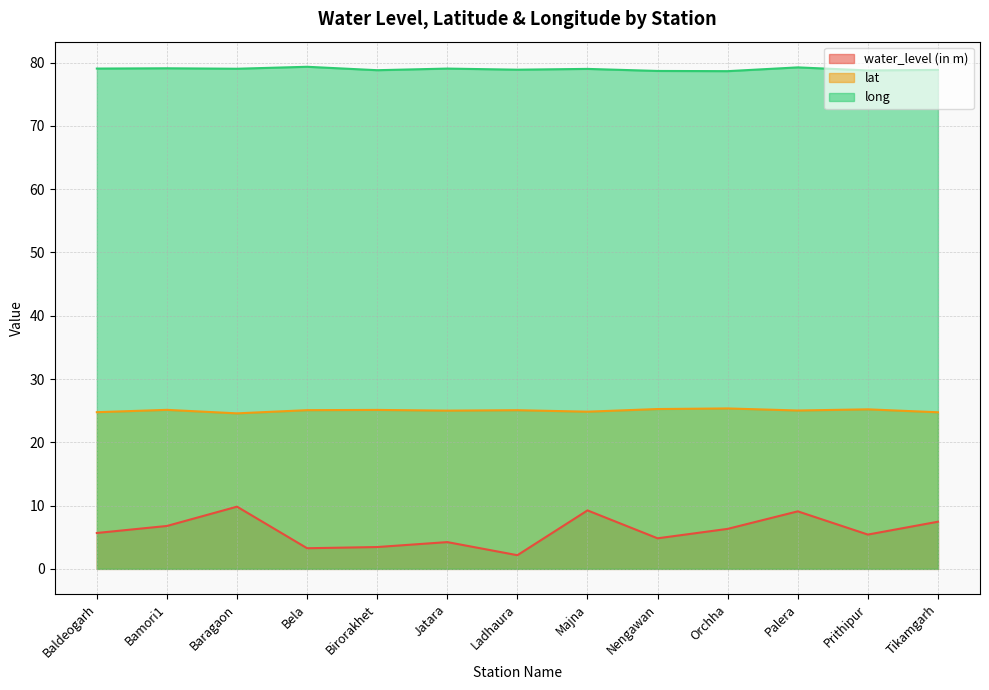

Which label corresponds to the largest value in the chart?

Bela